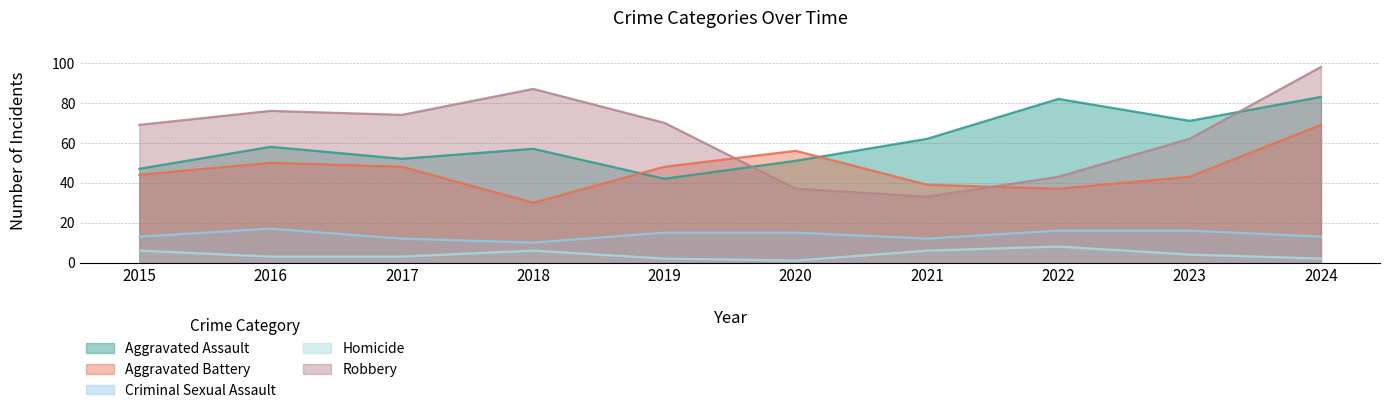

Rank the series by their maximum value, from highest to lowest.

Robbery, Aggravated Assault, Aggravated Battery, Criminal Sexual Assault, Homicide